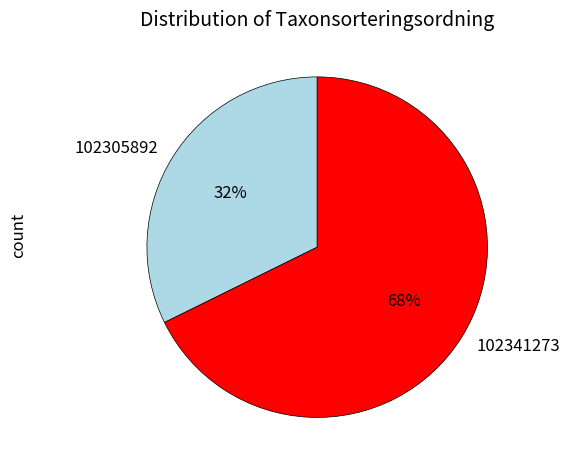

True or false: 102305892 accounts for 32% of the total.

True